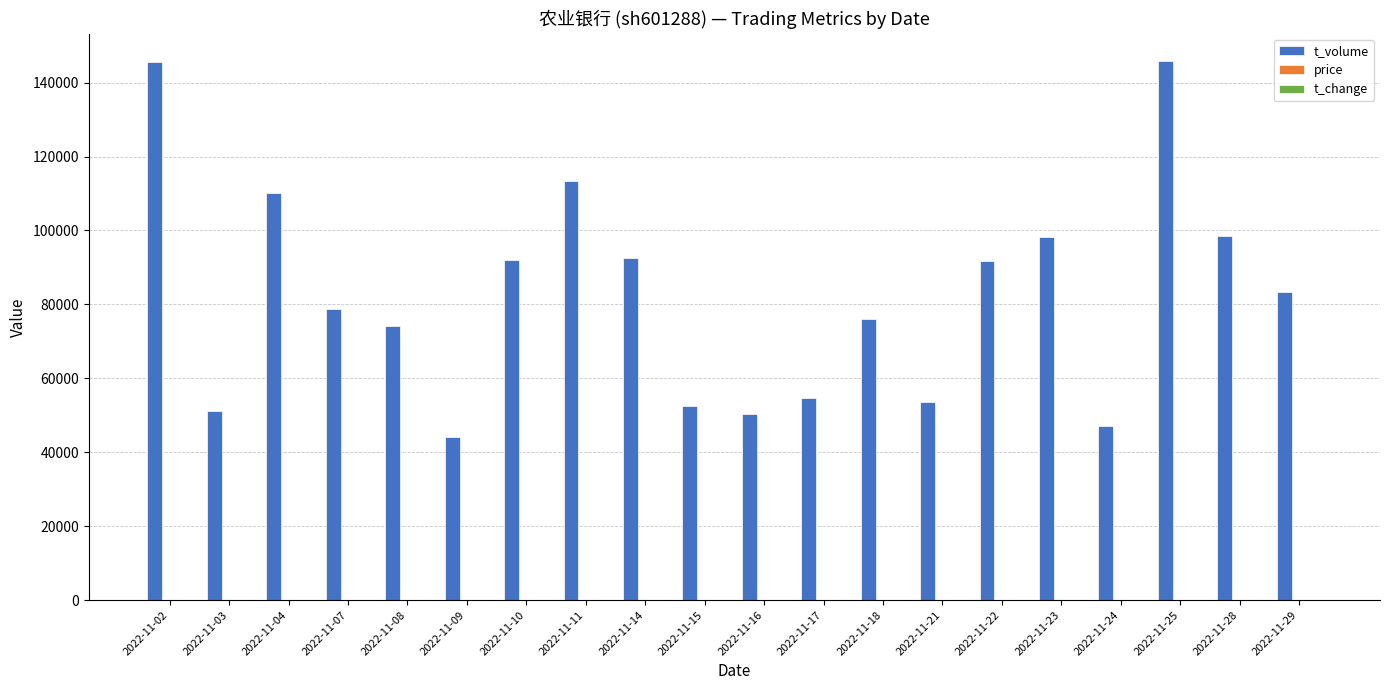

The value of t_volume at 2022-11-08 is 33422.7. True or false?

False